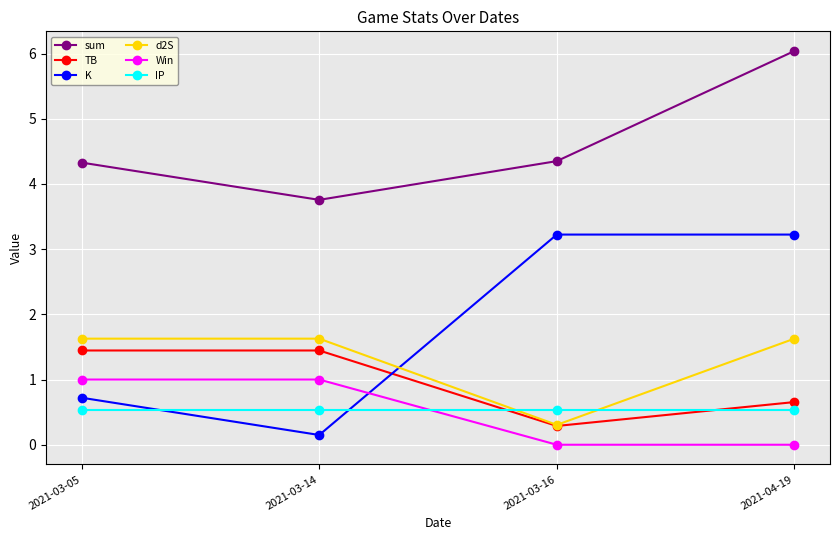

Is the value of K at 2021-04-19 greater than the value of IP at 2021-03-05?

Yes